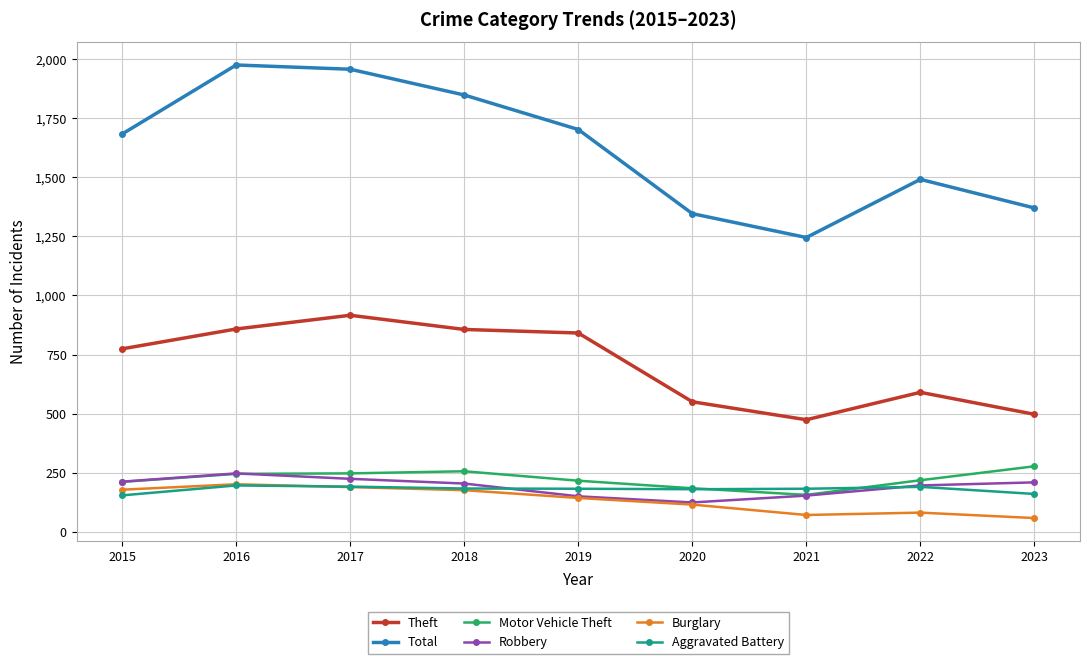

What is the difference between the second highest and minimum values in the Theft series?

384